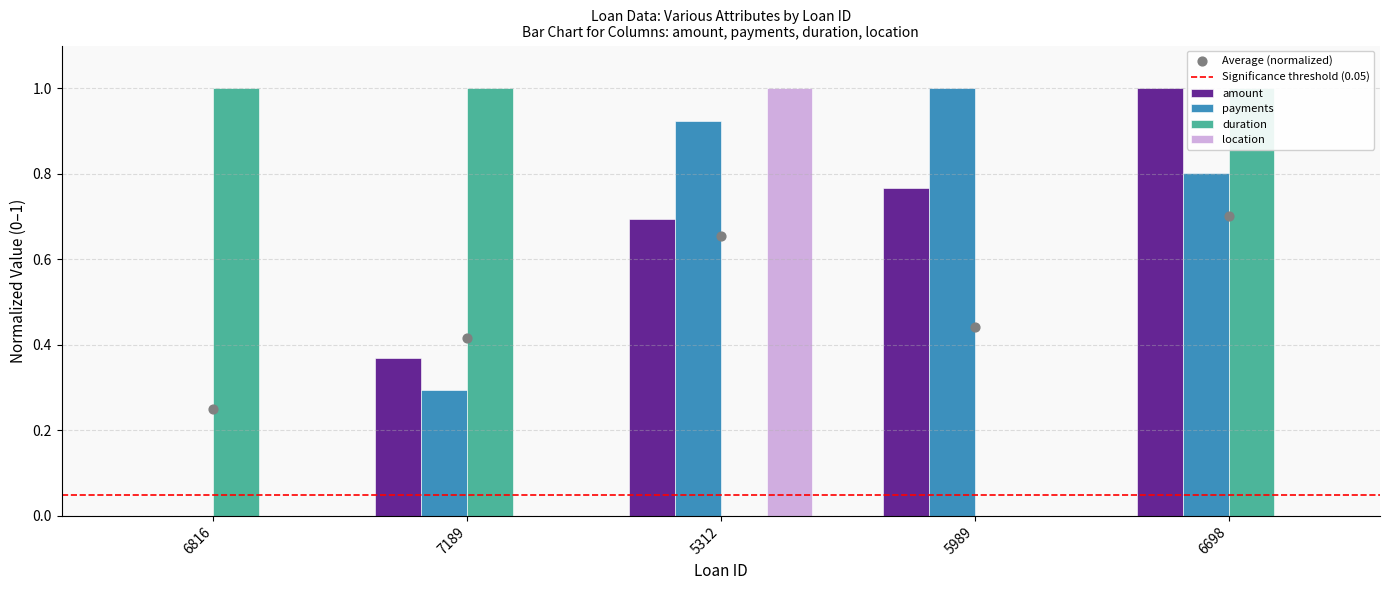

Which series contains the lowest Y value?

amount